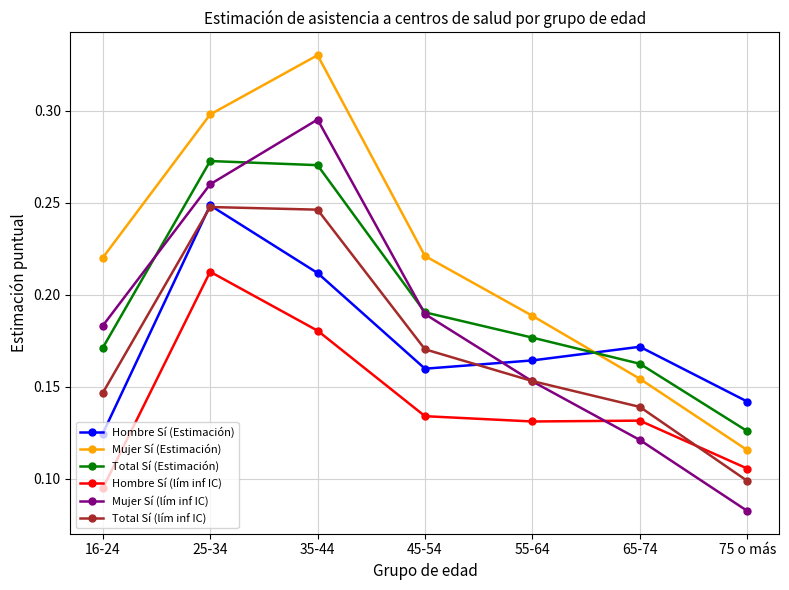

Where is the first local minimum for Hombre Sí (lím inf IC)?

55-64